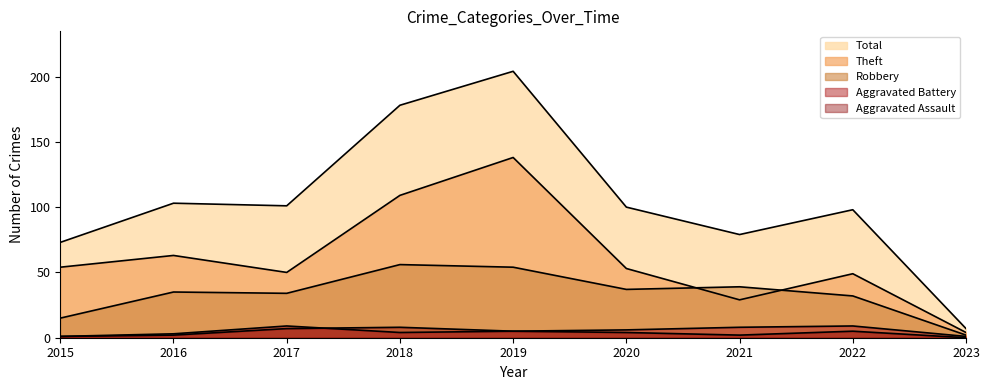

At which label is Robbery closest to 29?

2022